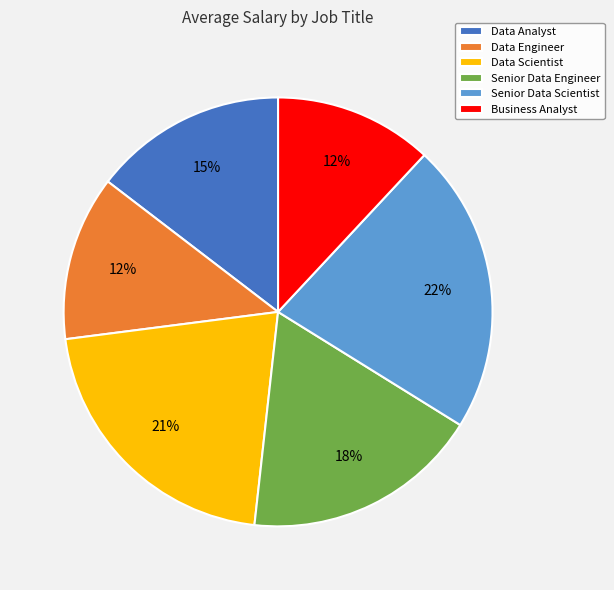

How many segments does this pie chart have?

6